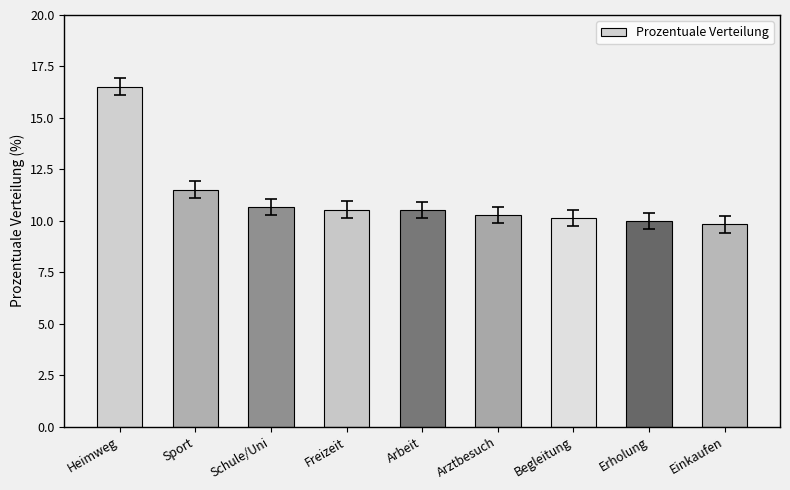

The value at Sport is 11.5. True or false?

True